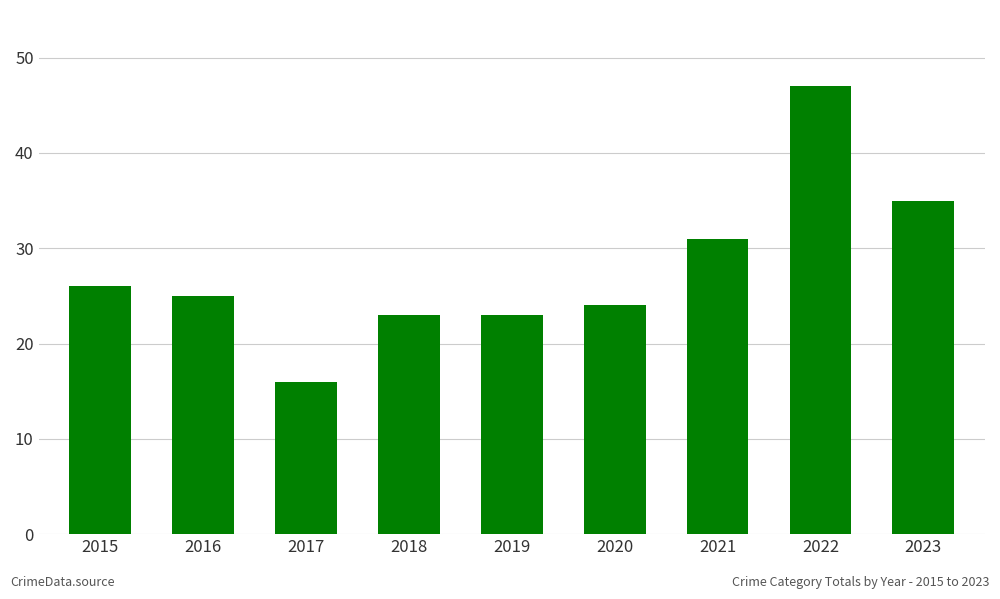

What is the value of the 2nd bar from the left?

25